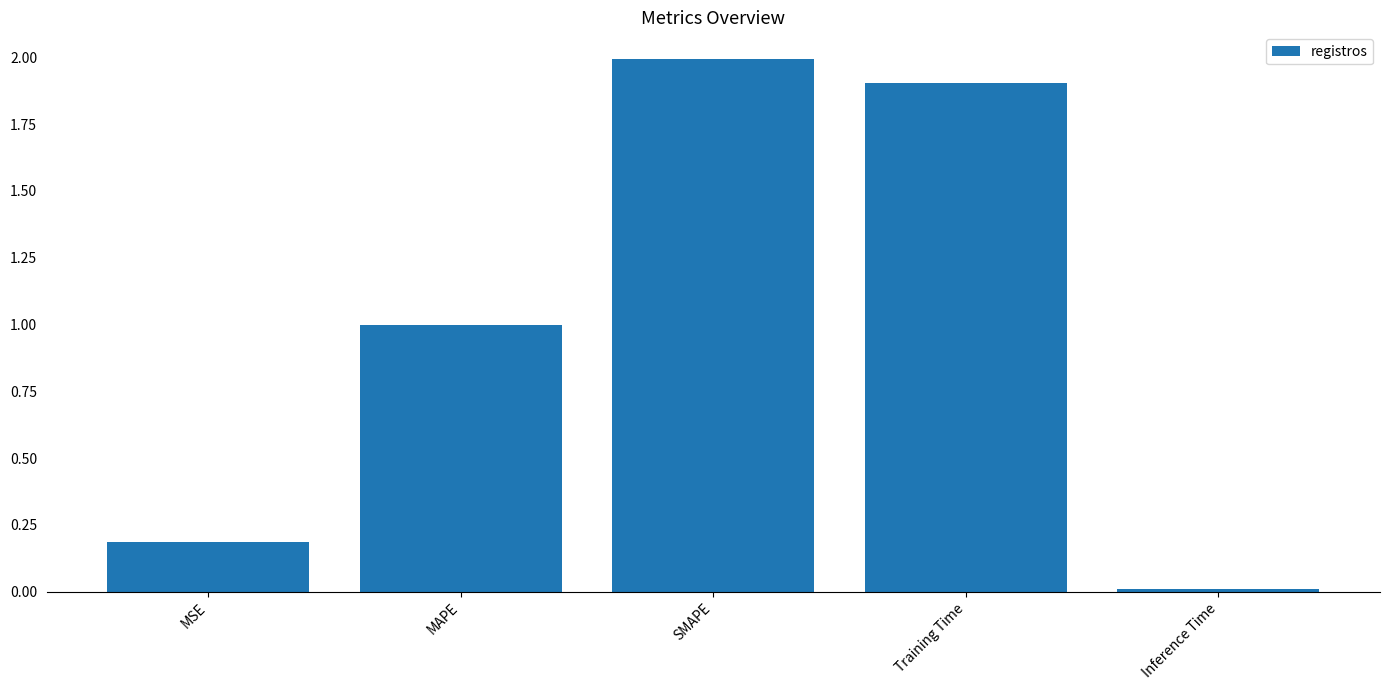

True or false: the data shows 1.0 at MAPE.

True